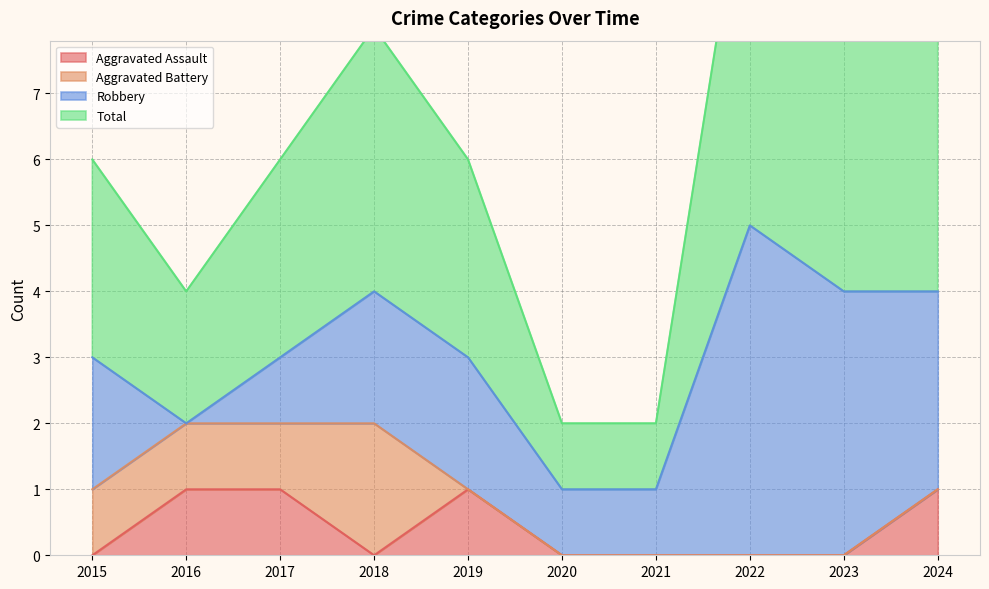

At which label does Total first exceed 6?

2018